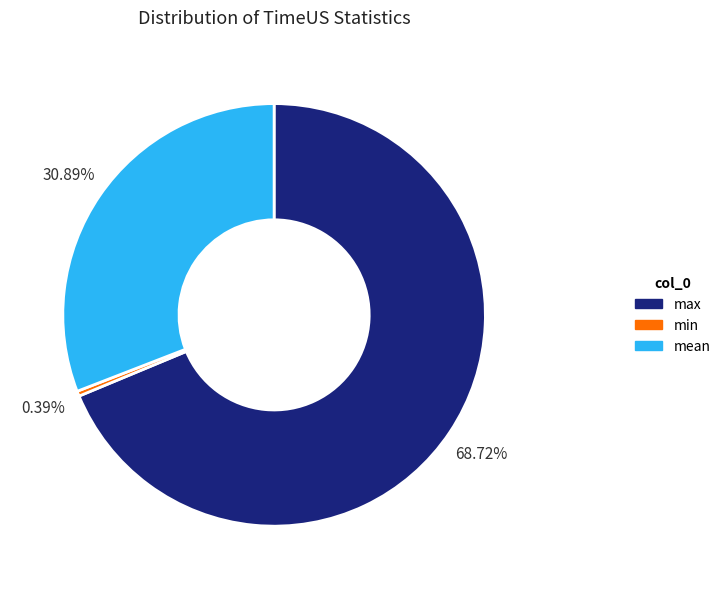

To the nearest percent, what percentage of the pie is mean?

31%